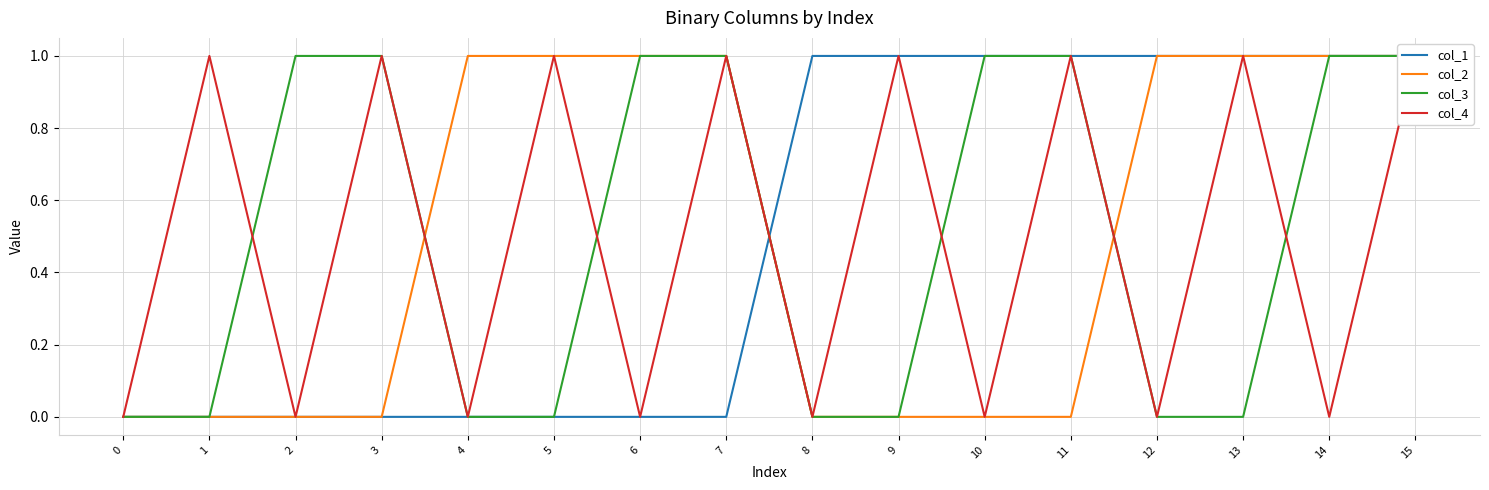

Reading left to right, list all the values displayed in this chart.

col_1: 0=0	1=0	2=0	3=0	4=0	5=0	6=0	7=0	8=1	9=1	10=1	11=1	12=1	13=1	14=1	15=1
col_2: 0=0	1=0	2=0	3=0	4=1	5=1	6=1	7=1	8=0	9=0	10=0	11=0	12=1	13=1	14=1	15=1
col_3: 0=0	1=0	2=1	3=1	4=0	5=0	6=1	7=1	8=0	9=0	10=1	11=1	12=0	13=0	14=1	15=1
col_4: 0=0	1=1	2=0	3=1	4=0	5=1	6=0	7=1	8=0	9=1	10=0	11=1	12=0	13=1	14=0	15=1